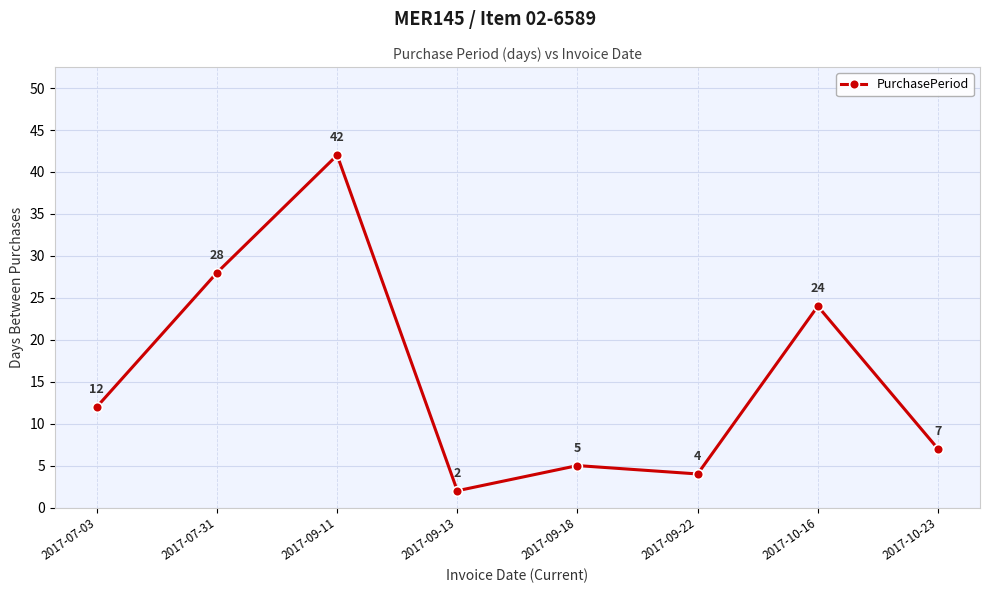

True or false: the data shows 5 at 2017-09-18.

True